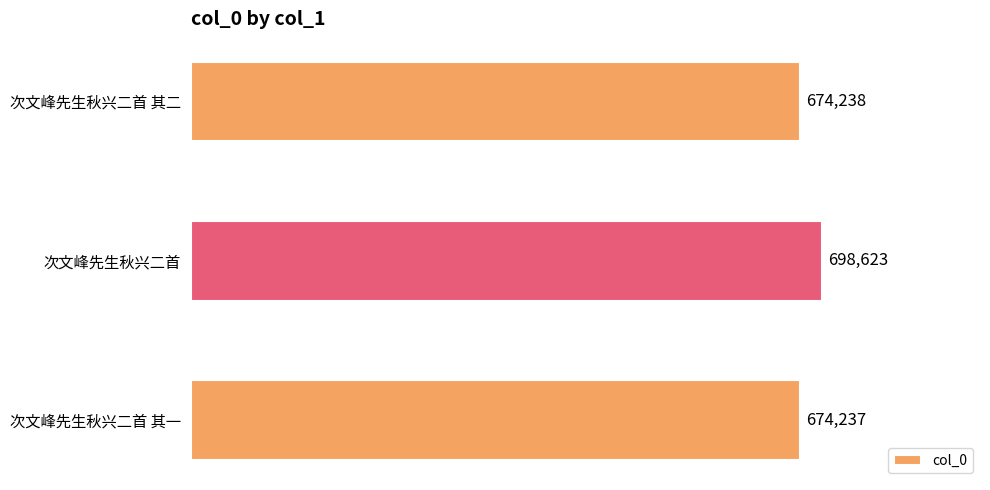

How many data points does each series have?

3